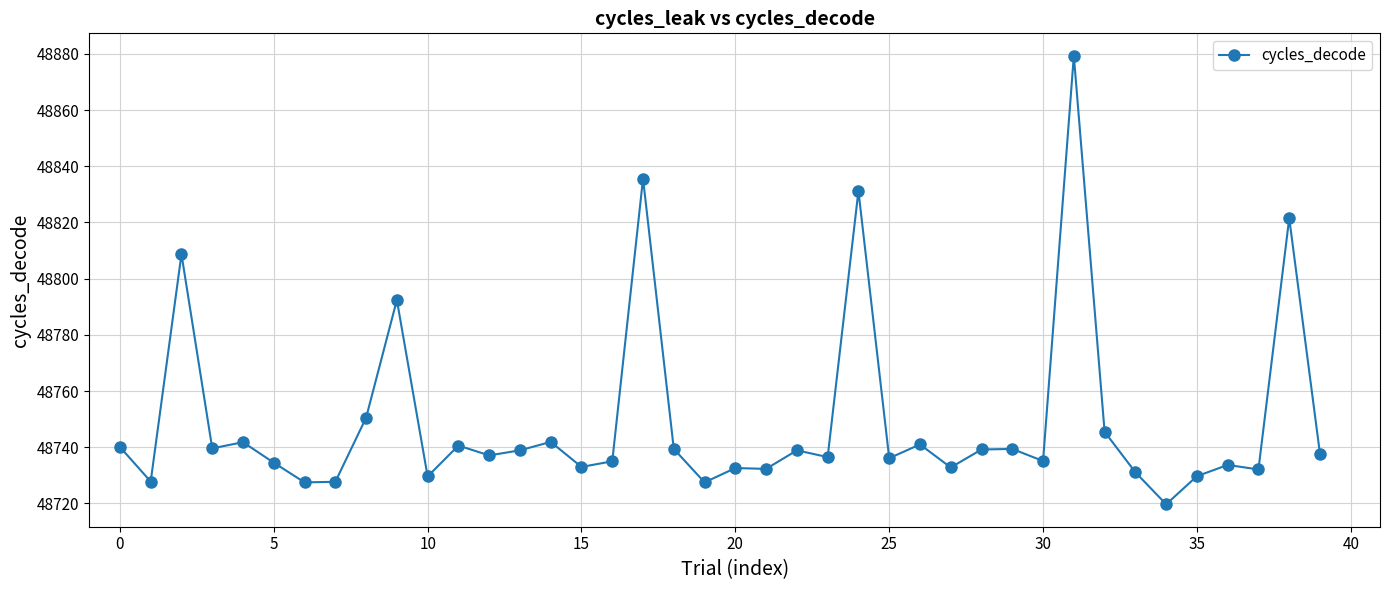

What is the minimum value shown in the chart?

48719.7